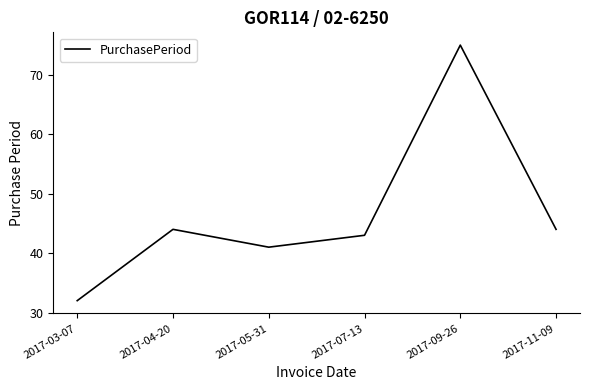

What is the greatest value displayed?

75